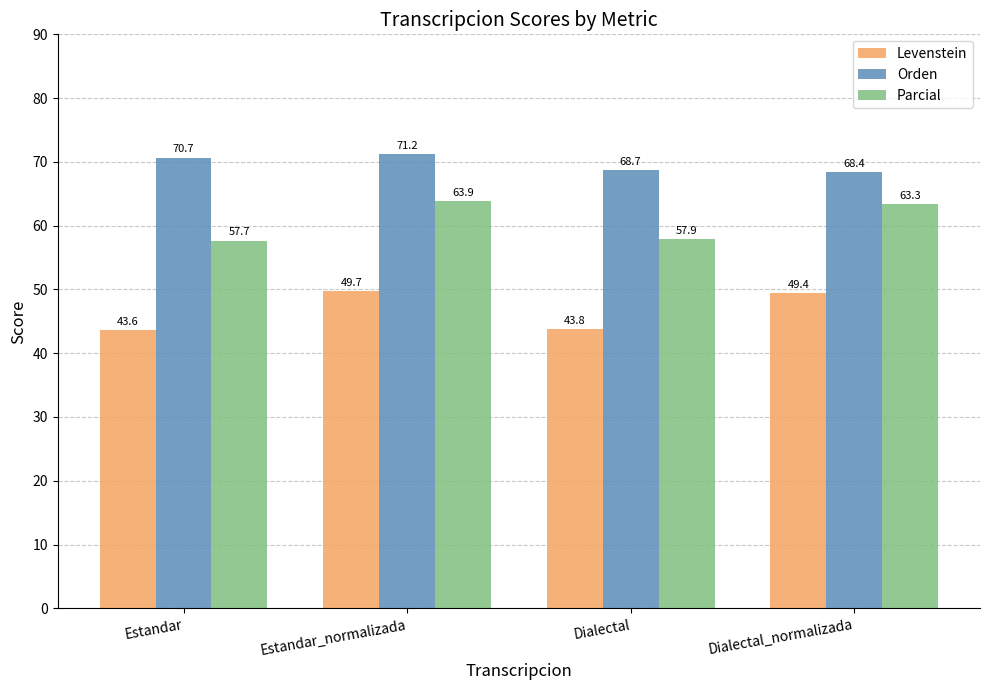

Reading left to right, what are all the values shown in this chart?

Levenstein: 43.6	49.7	43.8	49.4
Orden: 70.7	71.2	68.7	68.4
Parcial: 57.7	63.9	57.9	63.3